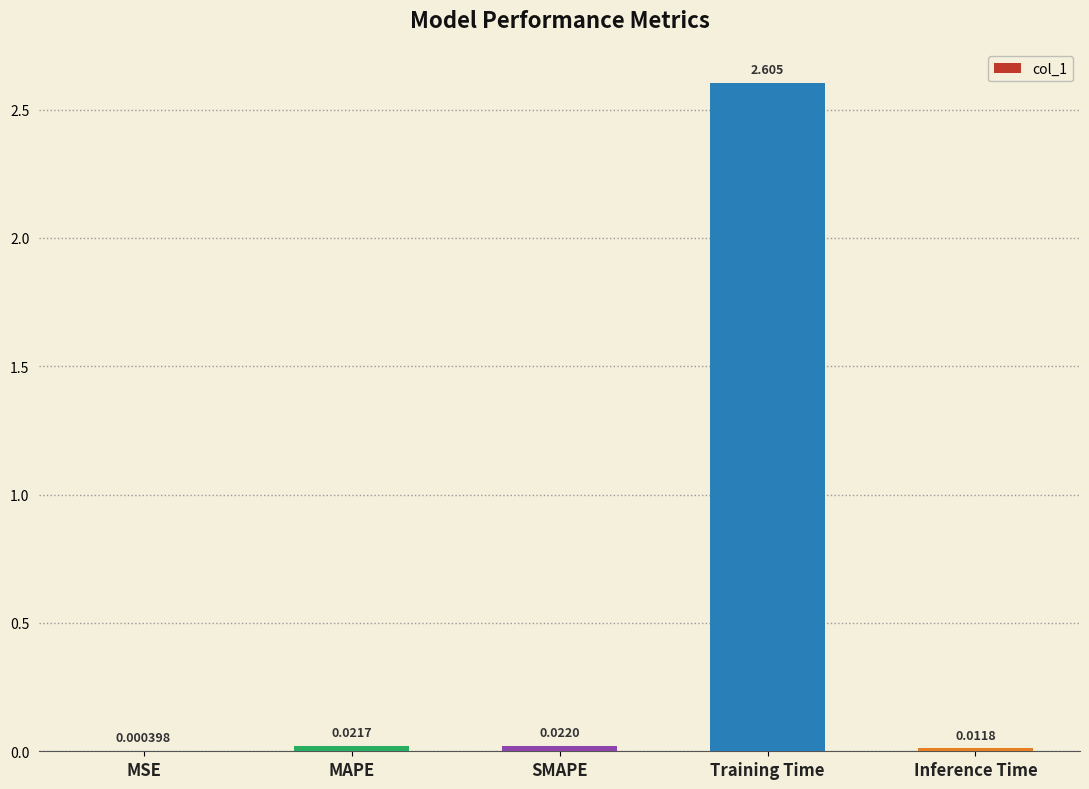

At which category does the chart reach its peak across all series?

Training Time